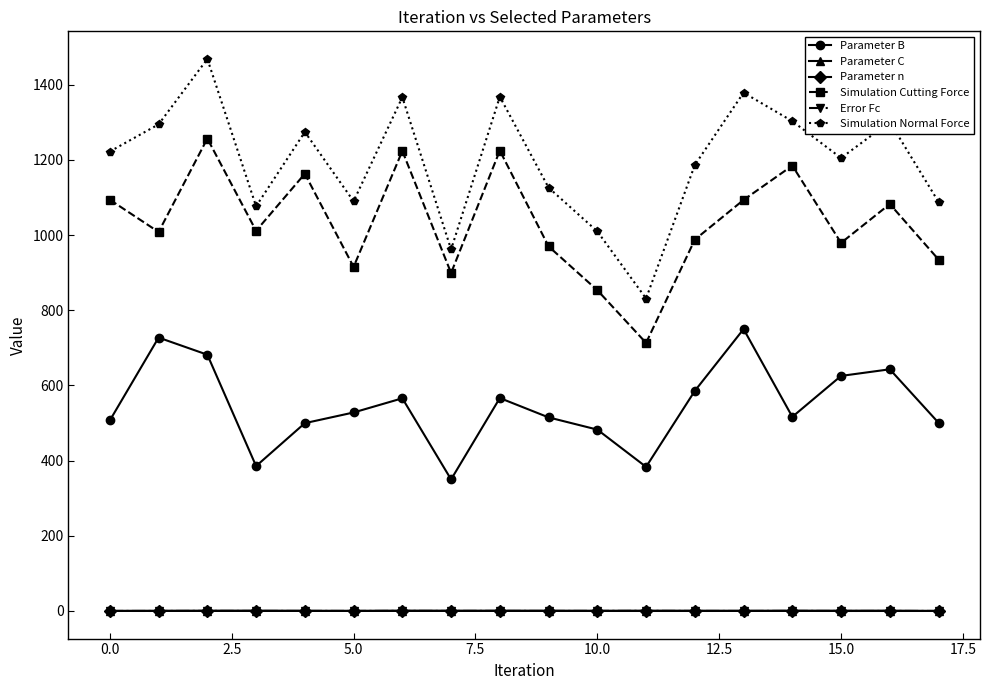

What is the average value of the Error Fc series?

0.1